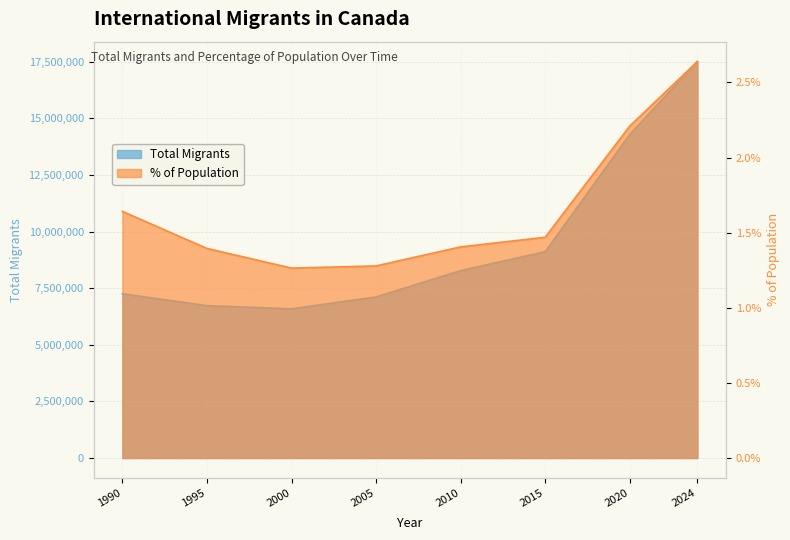

What is the difference between the second highest and second lowest values in the percentage series?

0.9